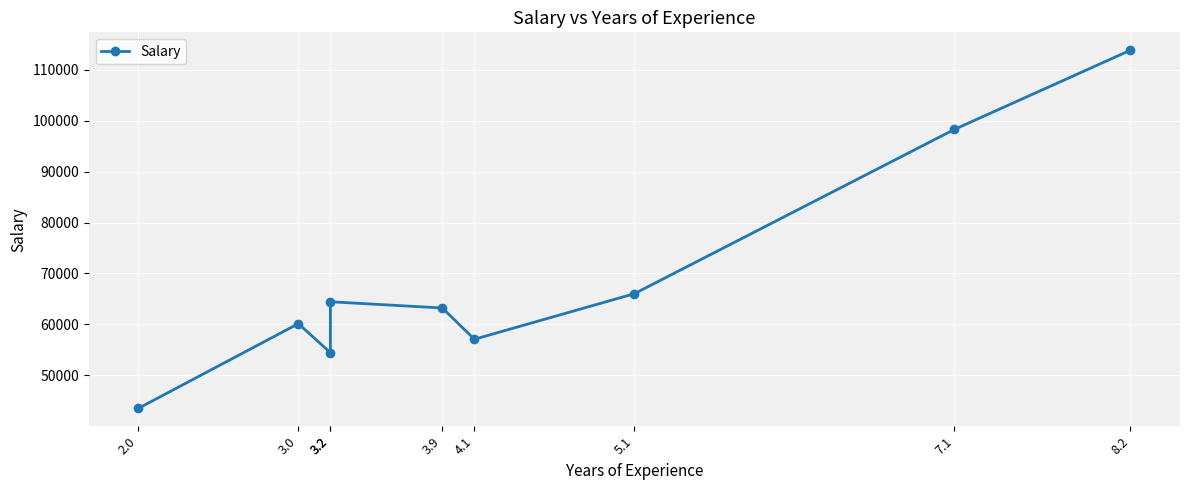

Which label corresponds to the smallest value in the chart?

2.0